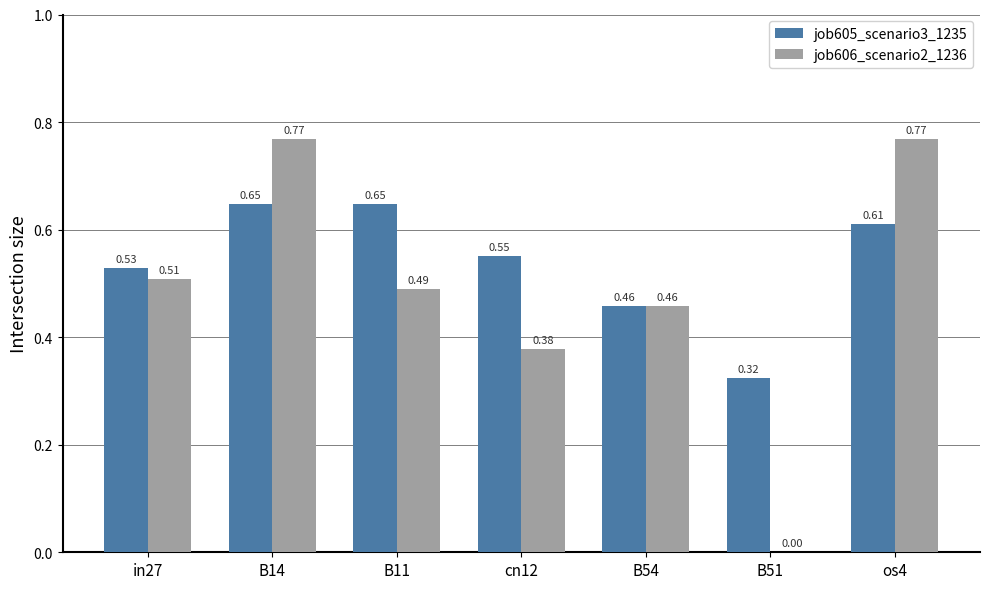

Is the value of job605_scenario3_1235 at os4 greater than the value of job606_scenario2_1236 at B14?

No